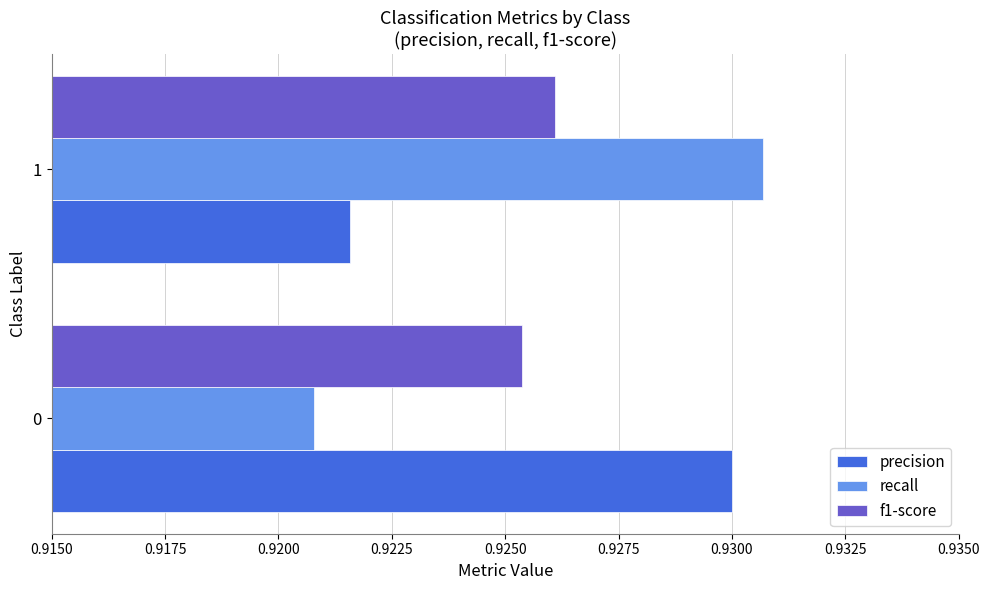

What is the sum of all precision values?

1.9